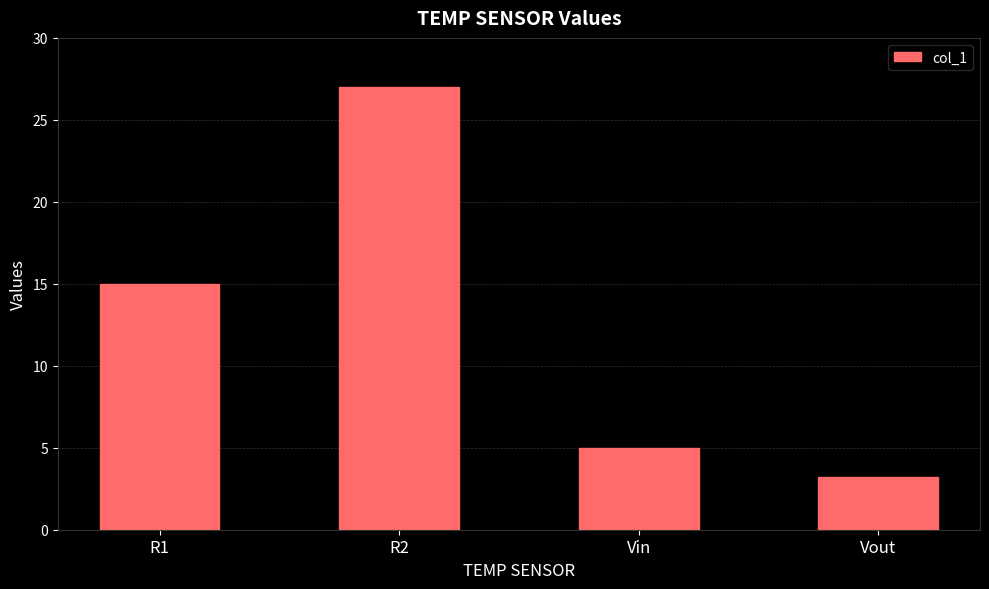

Reading left to right, list all the values displayed in this chart.

15.0	27.0	5.0	3.2